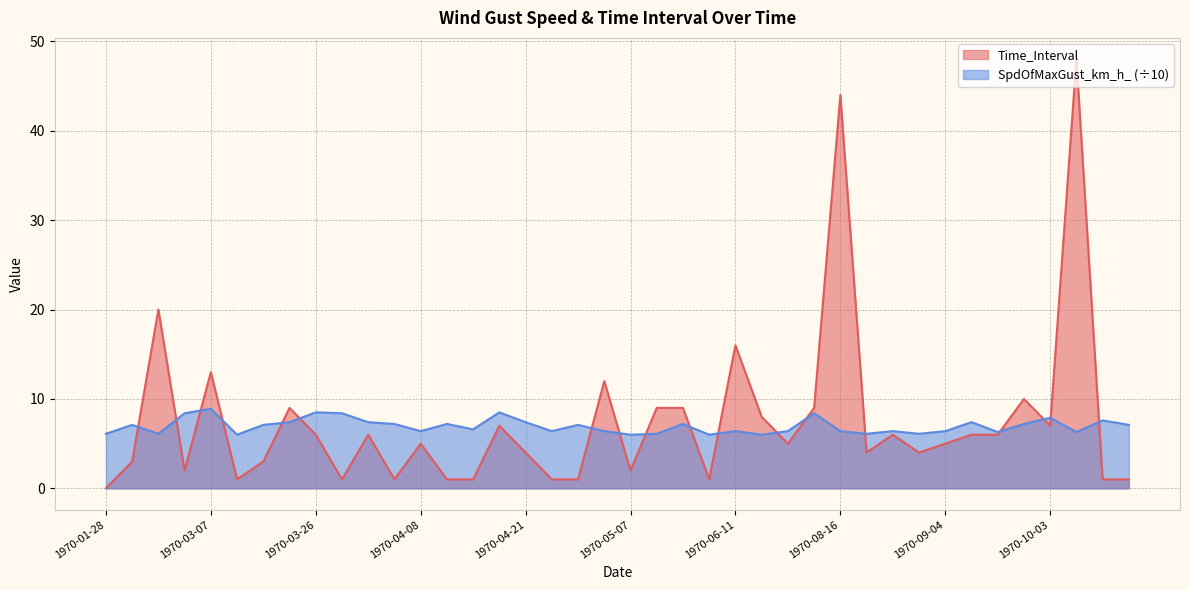

Is it true that Time_Interval equals 9.8 at 1970-04-17?

False